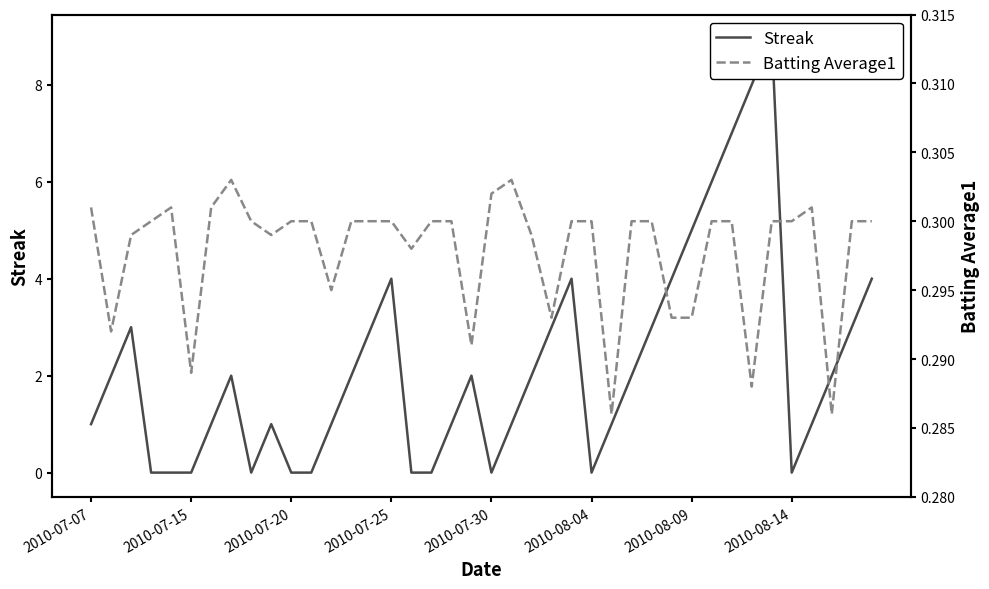

True or false: Batting Average1 has more than 0 points higher than both neighbors.

True